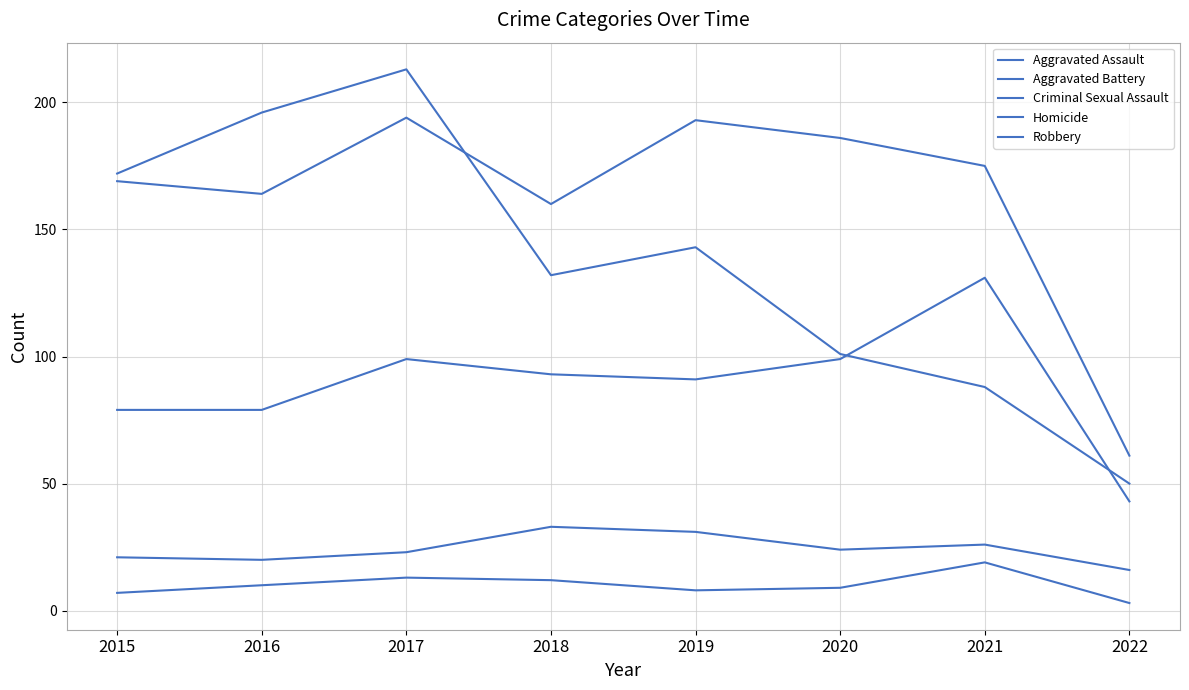

True or false: Criminal Sexual Assault and Aggravated Assault intersect in this chart.

False